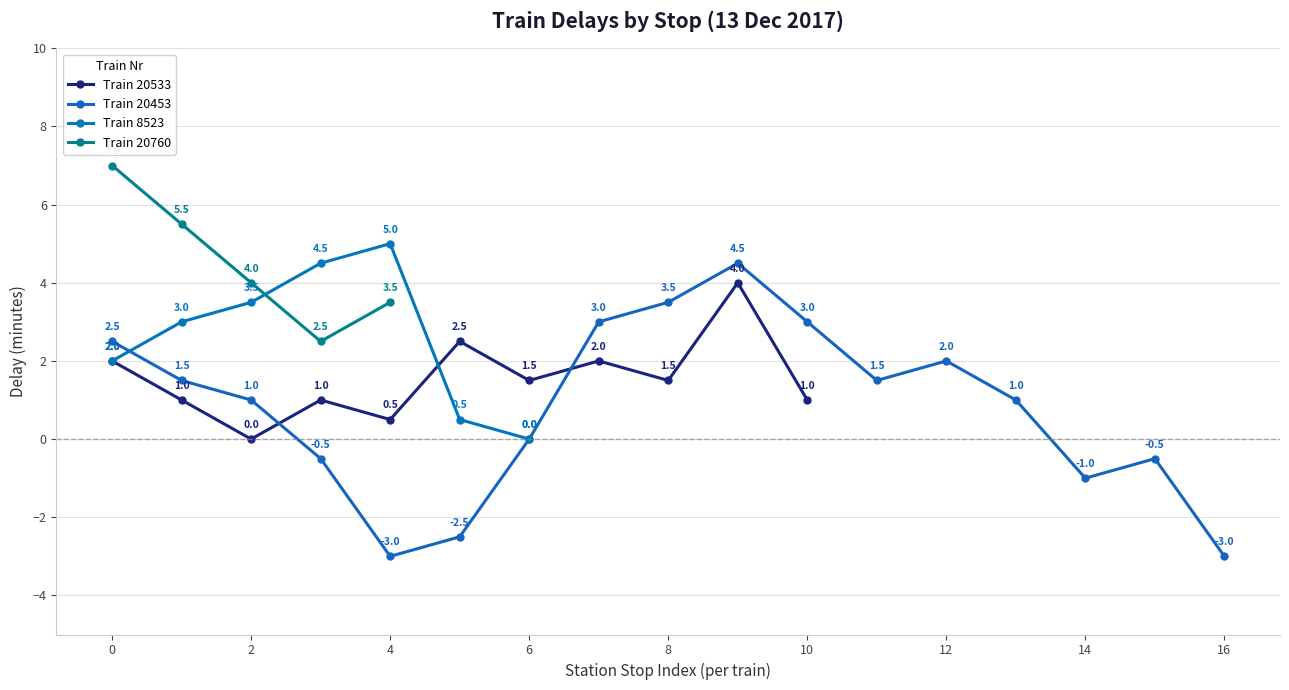

What is the value of the 33rd point from the left?

5.0